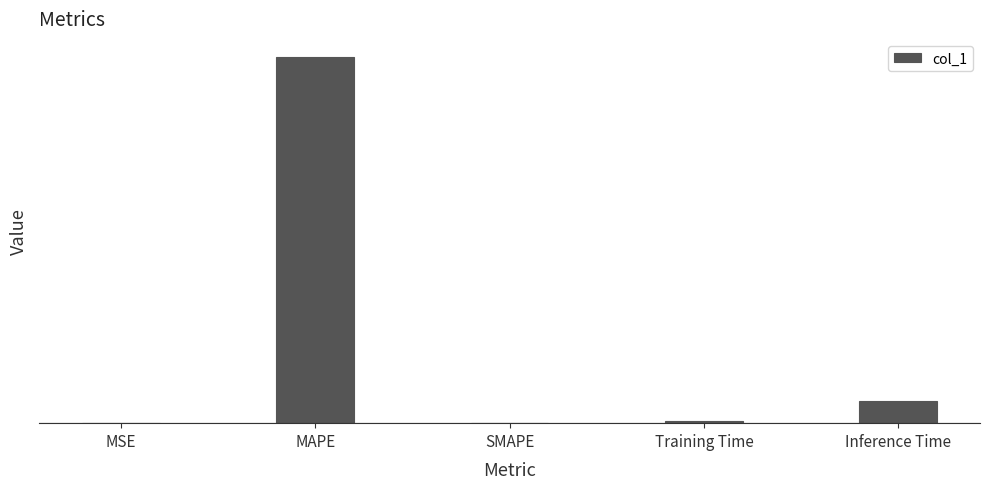

What is the average value?

3.2